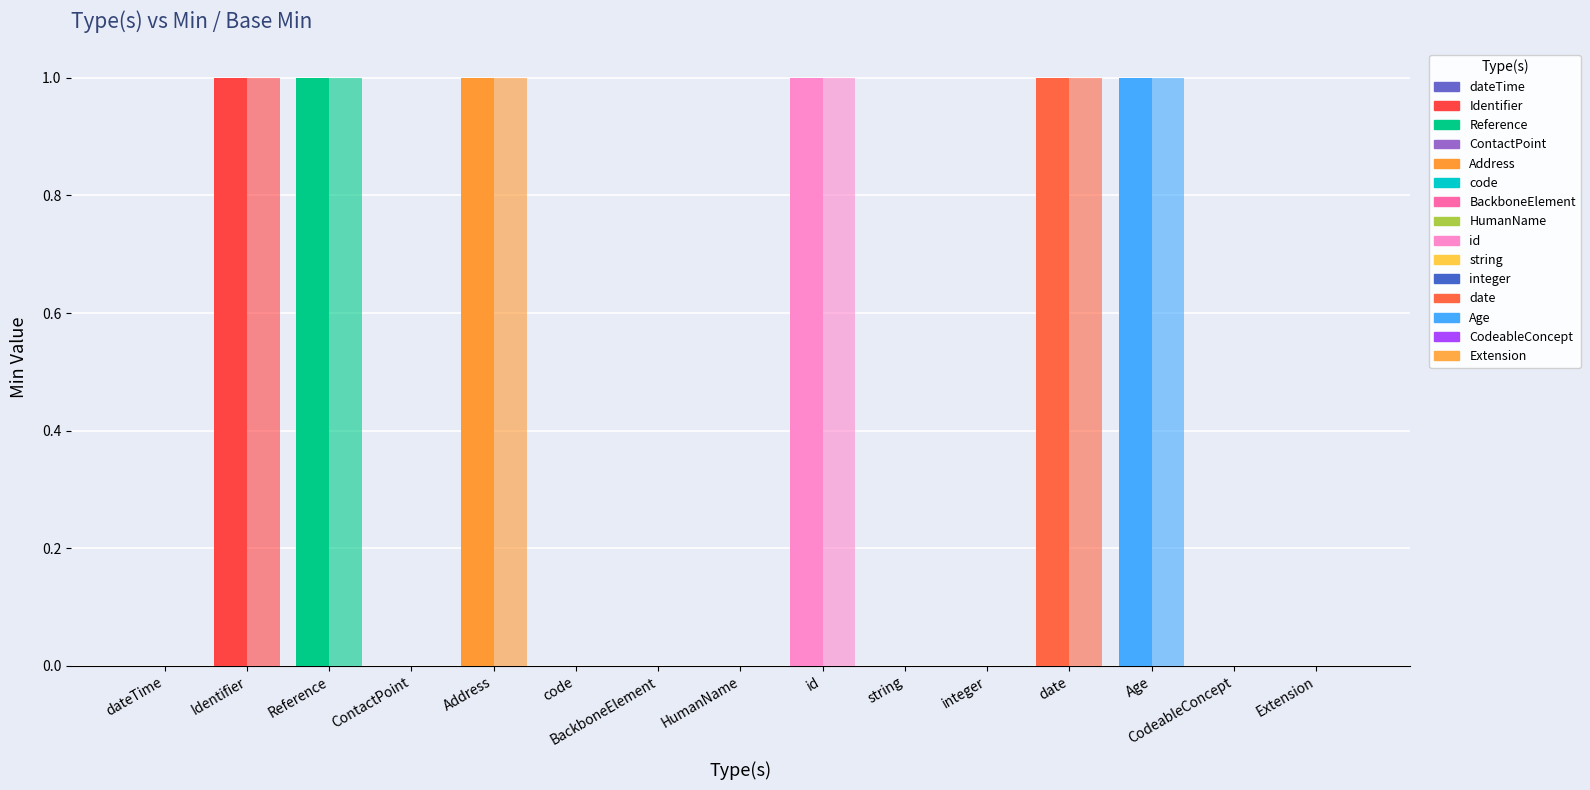

List the series in order of their peak value, lowest first.

Min, Base Min